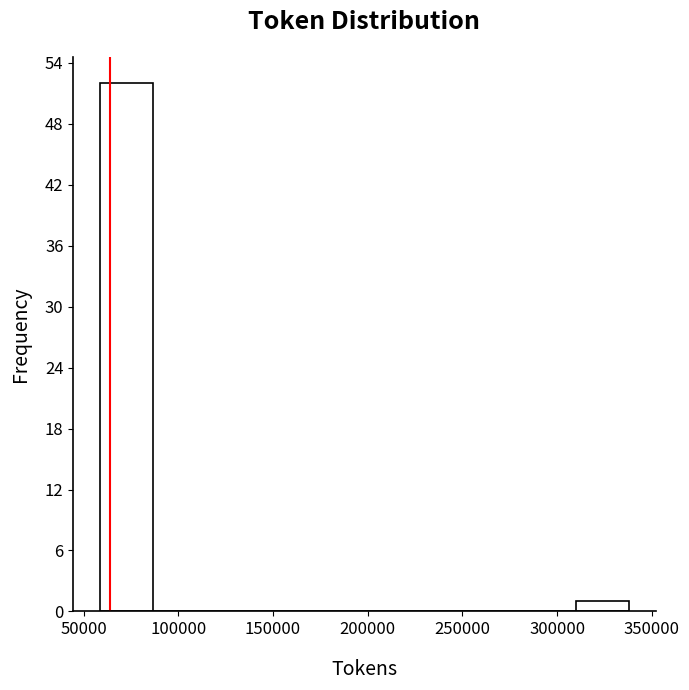

Reading left to right, list every bar in this chart as the range it spans on the x-axis followed by its height. Neither the bar edges nor the heights are printed on the chart, so give them approximately, as read against the axes.

60000 to 85000: 52
85000 to 115000: 0
115000 to 140000: 0
140000 to 170000: 0
170000 to 200000: 0
200000 to 225000: 0
225000 to 255000: 0
255000 to 280000: 0
280000 to 310000: 0
310000 to 340000: 1